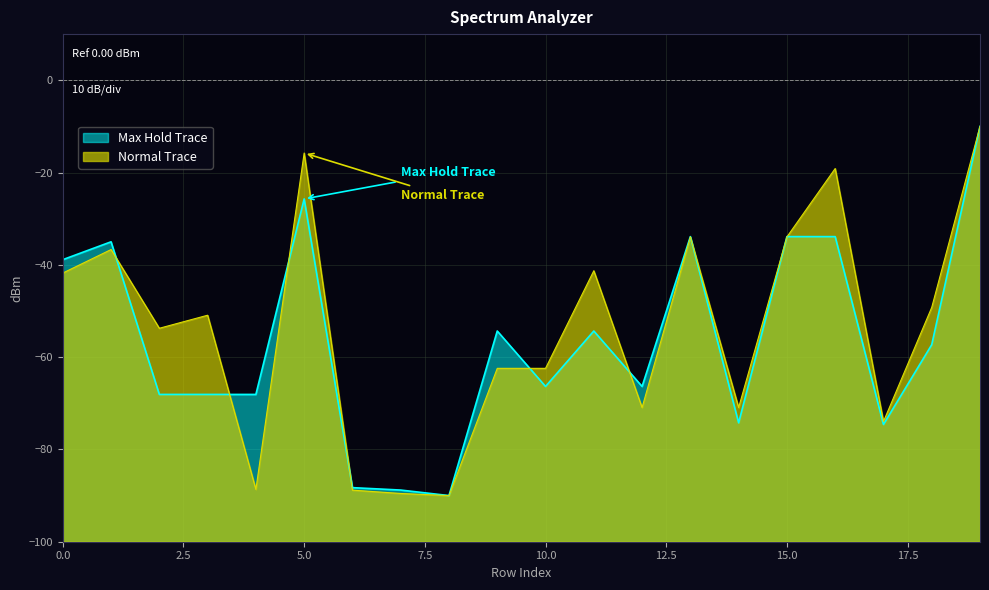

What are all the series names shown in the legend?

Max Hold Trace, Normal Trace